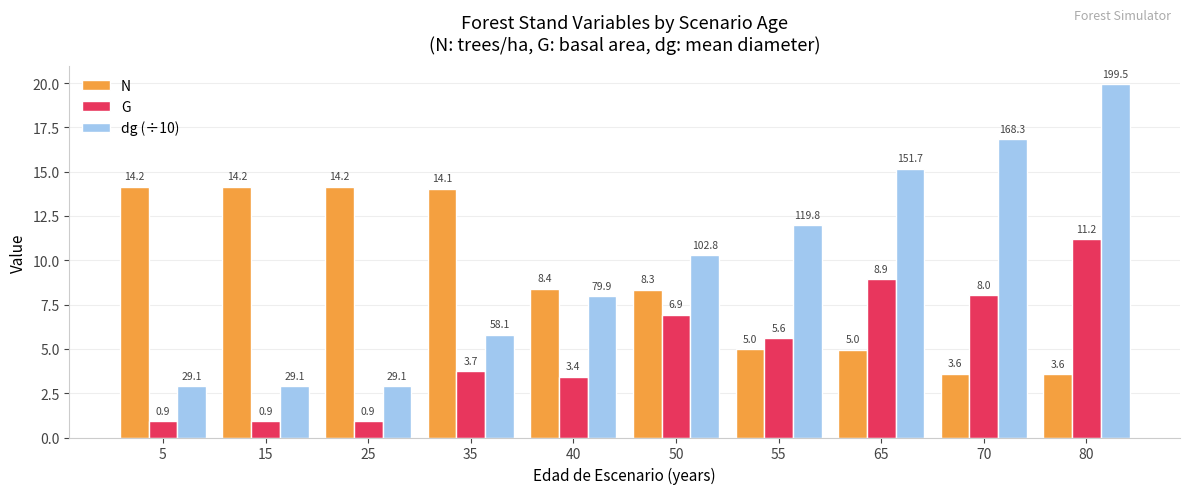

How many groups of bars are there?

10